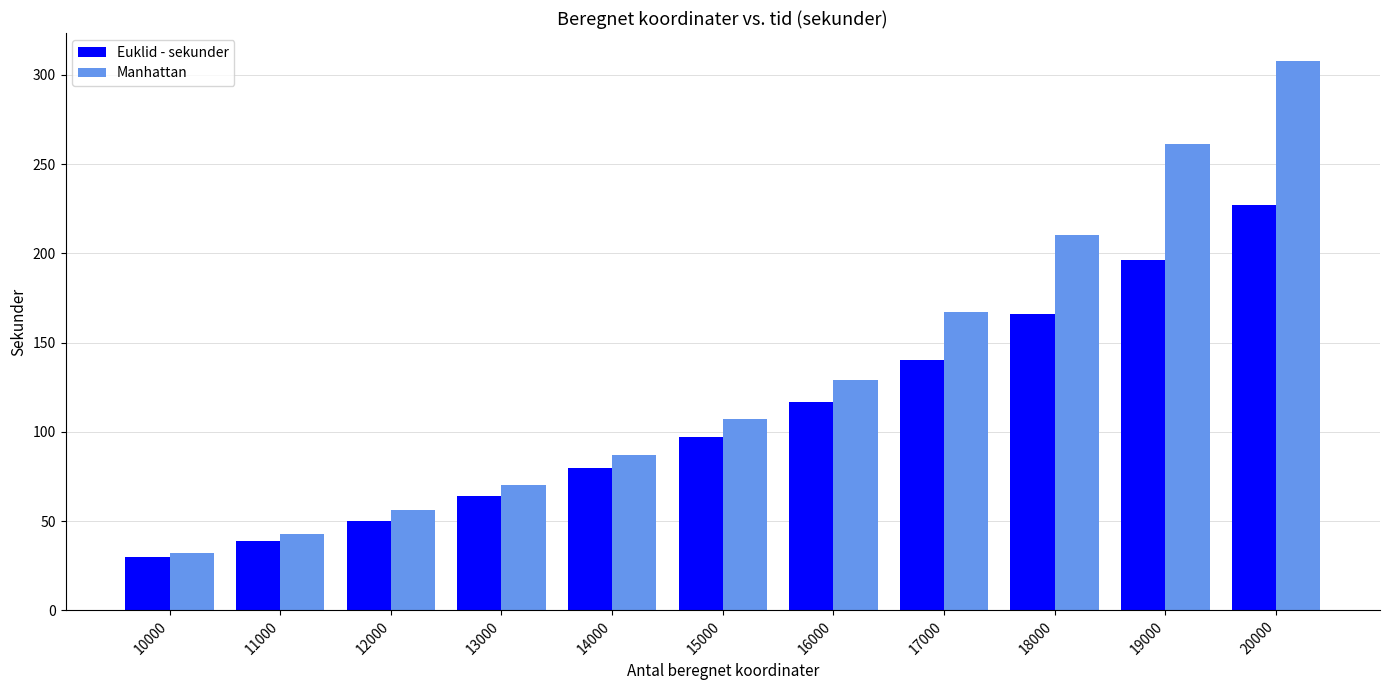

What is the total value across all series at 13000?

134